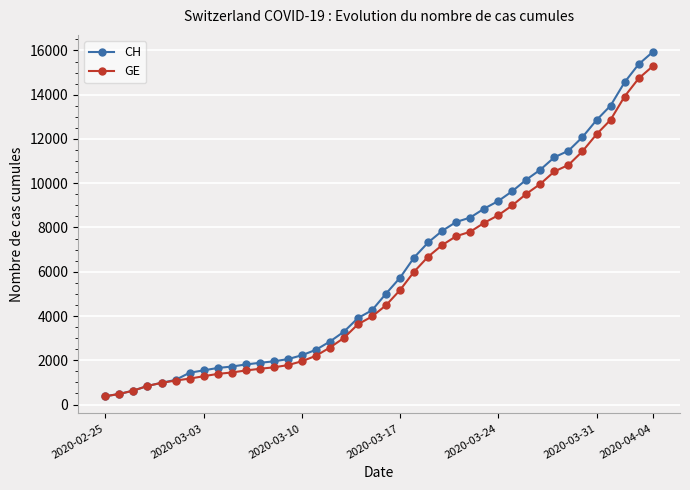

Rank the series by their maximum value, from highest to lowest.

CH, GE